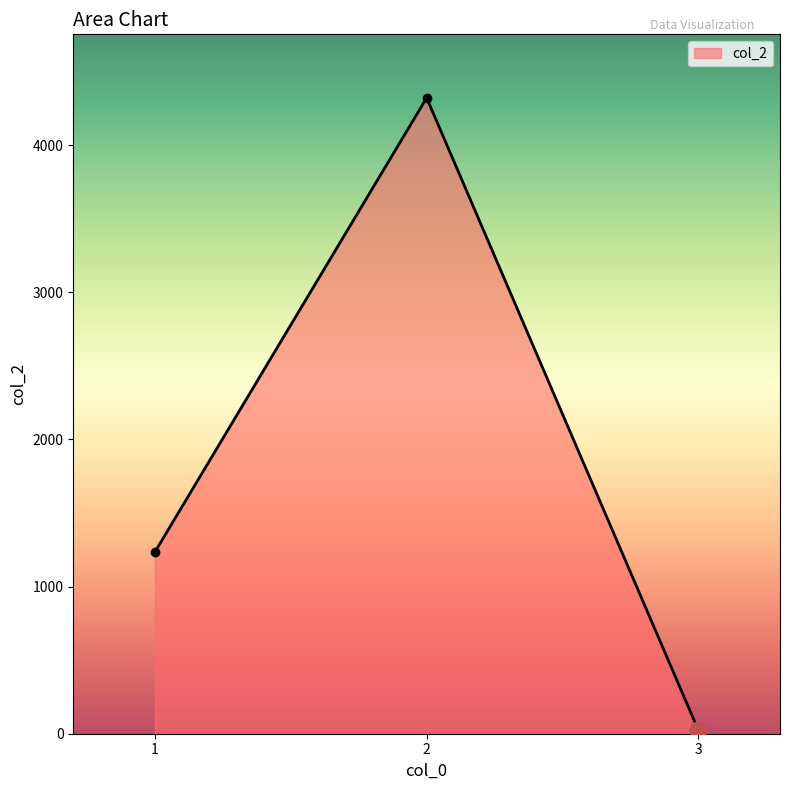

Between 1 and 2, which is larger?

2